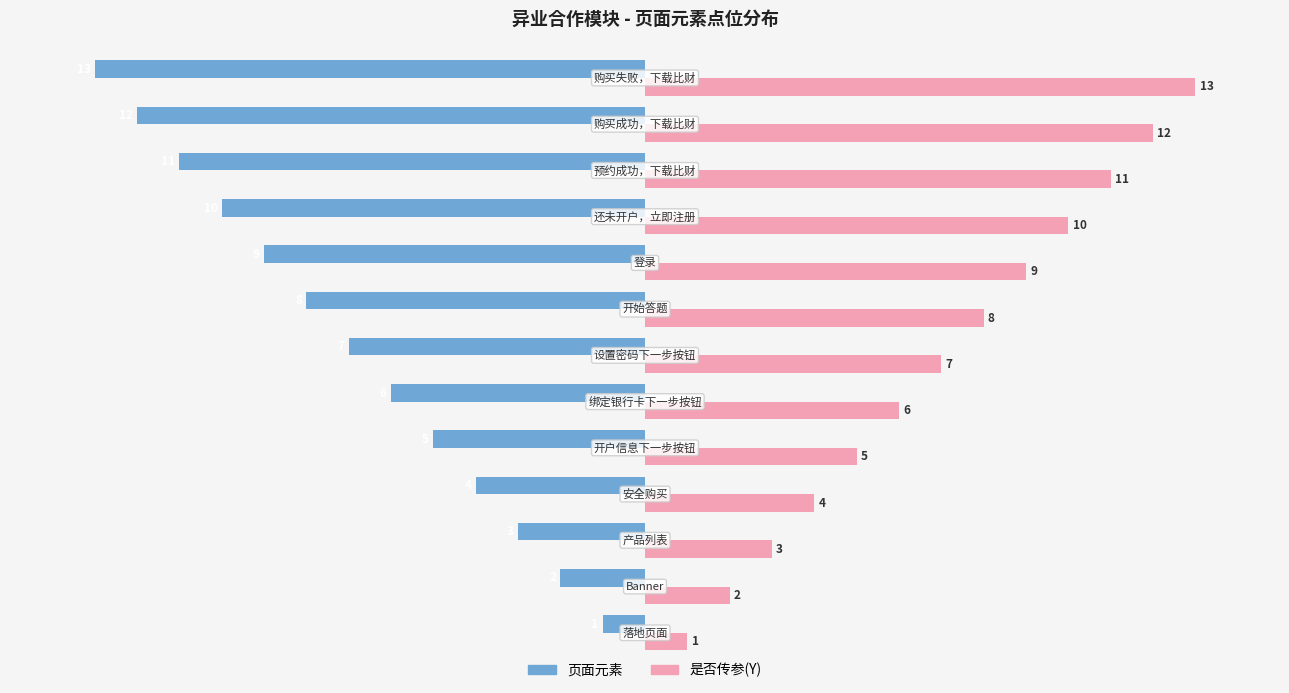

List the series in order of their peak value, highest first.

是否传参(Y), 页面元素